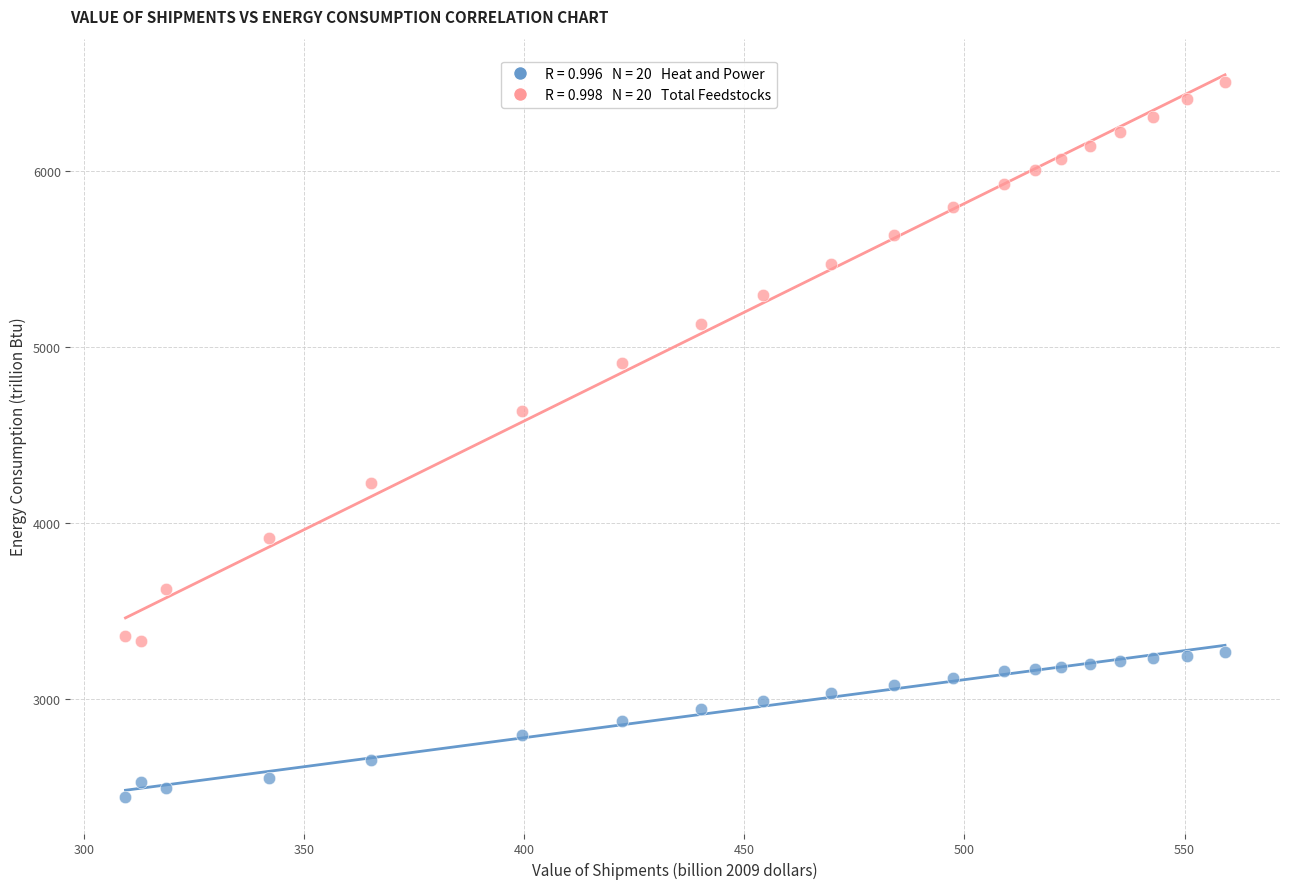

Across all data points, what is the range of X values (max minus min)?

249.8